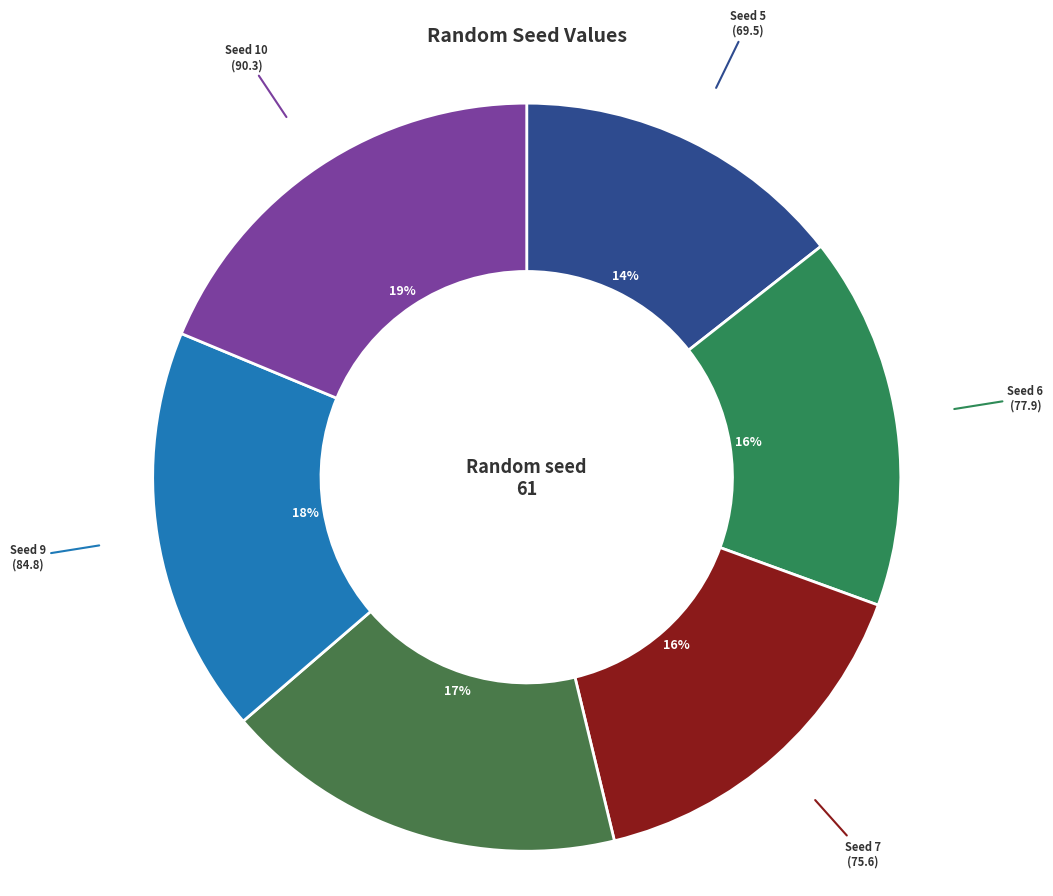

How many segments does this pie chart have?

6